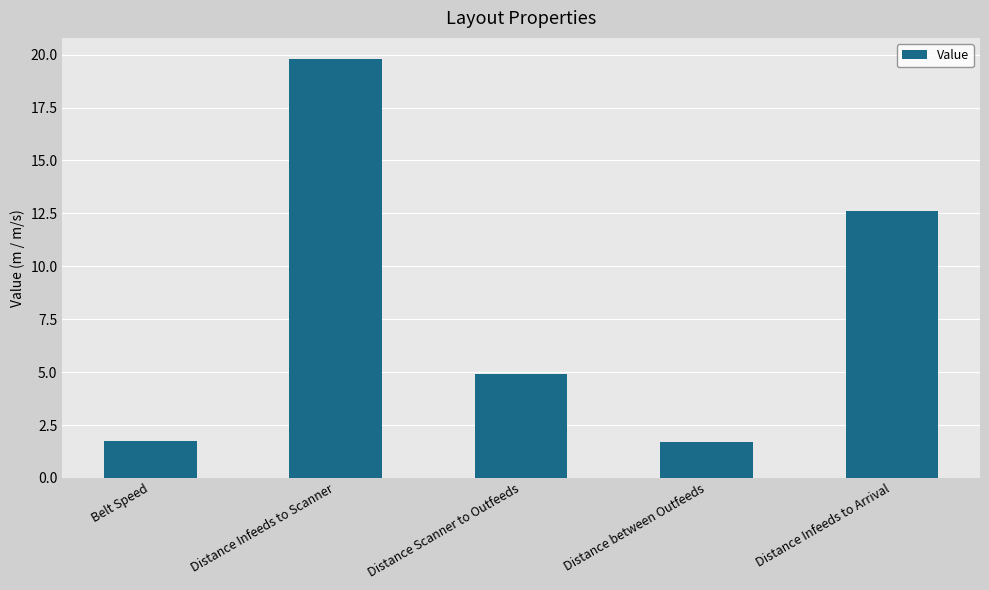

What is the maximum value shown in the chart?

19.8